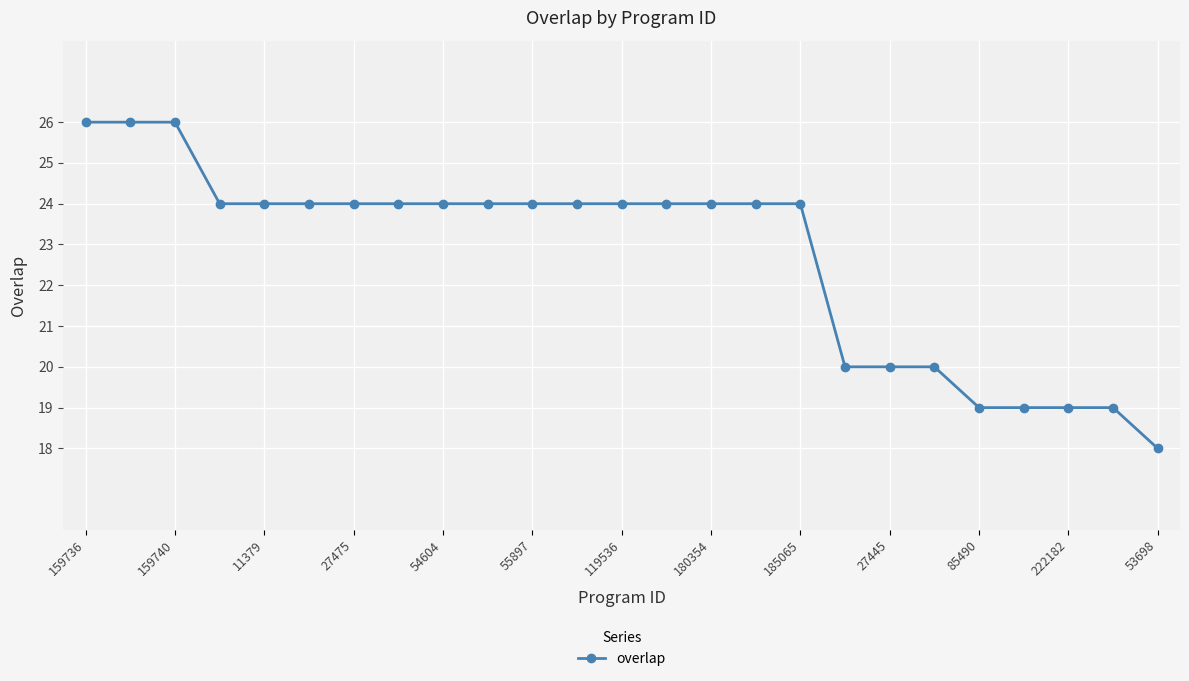

What is the maximum value shown in the chart?

26